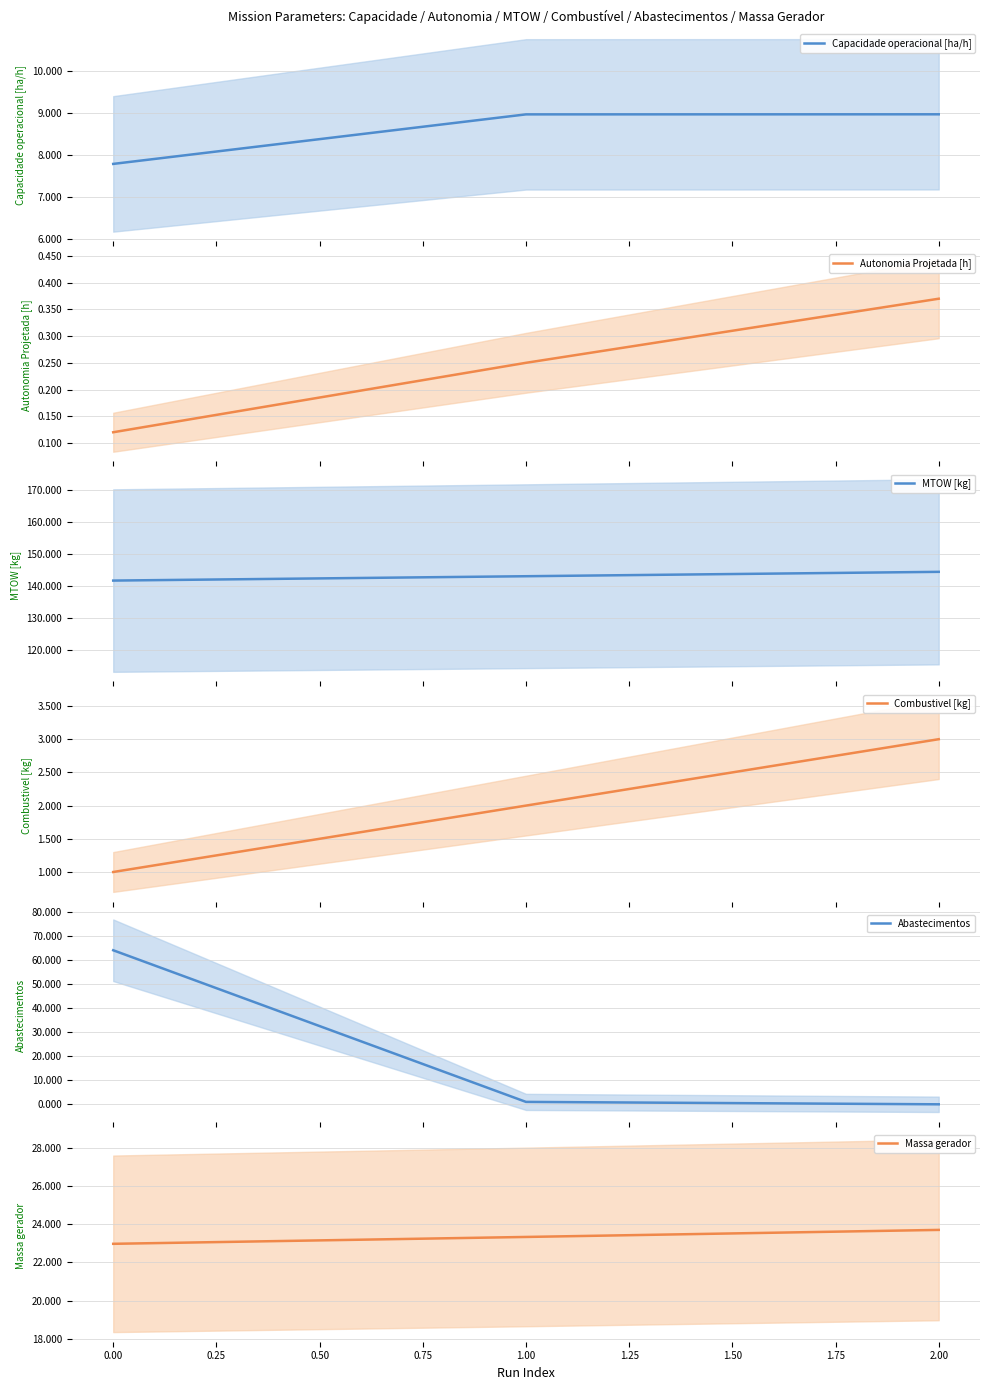

Reading left to right, extract all data points from this chart.

Capacidade operacional [ha/h]: 7.8	9.0	9.0
Autonomia Projetada [h]: 0.1	0.2	0.4
MTOW [kg]: 141.8	143.2	144.5
Combustivel [kg]: 1.0	2.0	3.0
Abastecimentos: 64.0	1.0	0.0
Massa gerador: 23.0	23.3	23.7